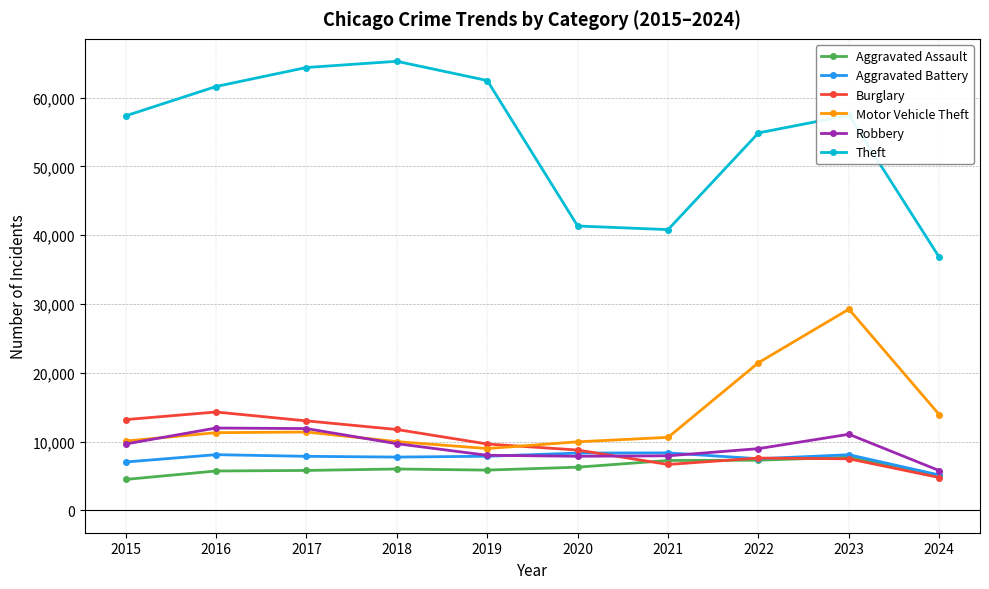

Rank the series by their maximum value, from lowest to highest.

Aggravated Assault, Aggravated Battery, Robbery, Burglary, Motor Vehicle Theft, Theft